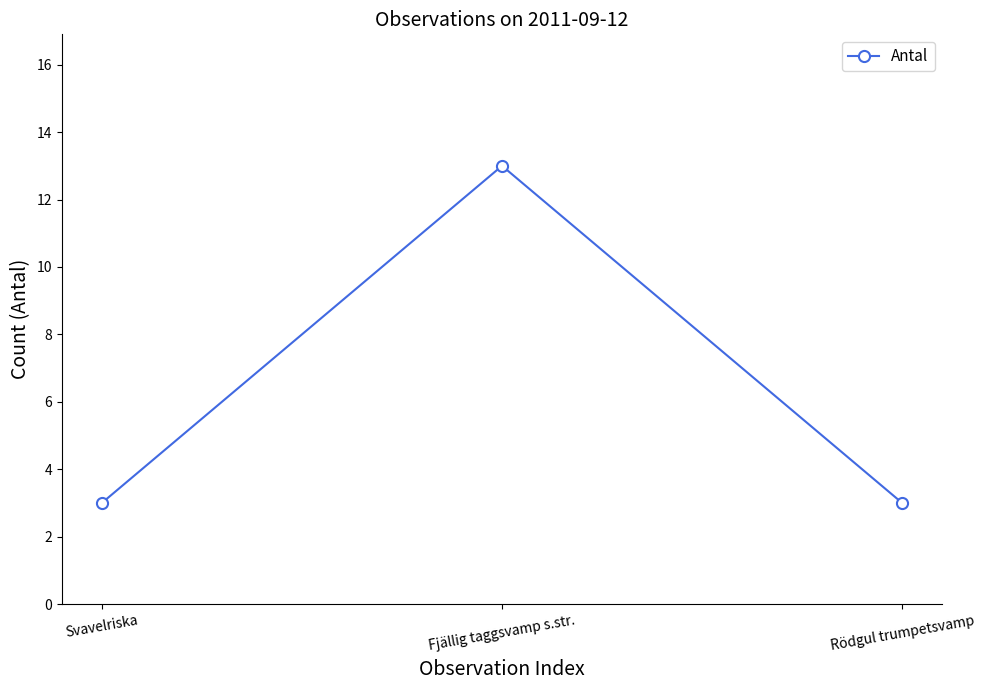

What is the greatest value displayed?

13